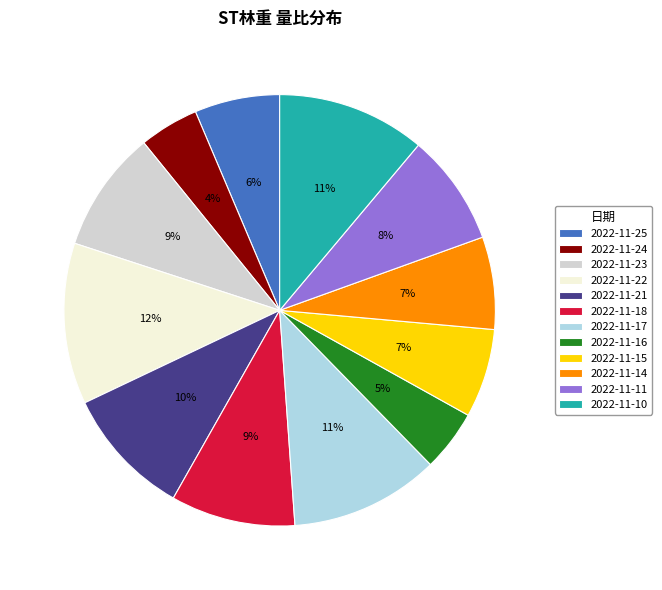

To the nearest percent, what percentage of the pie is 2022-11-16?

5%